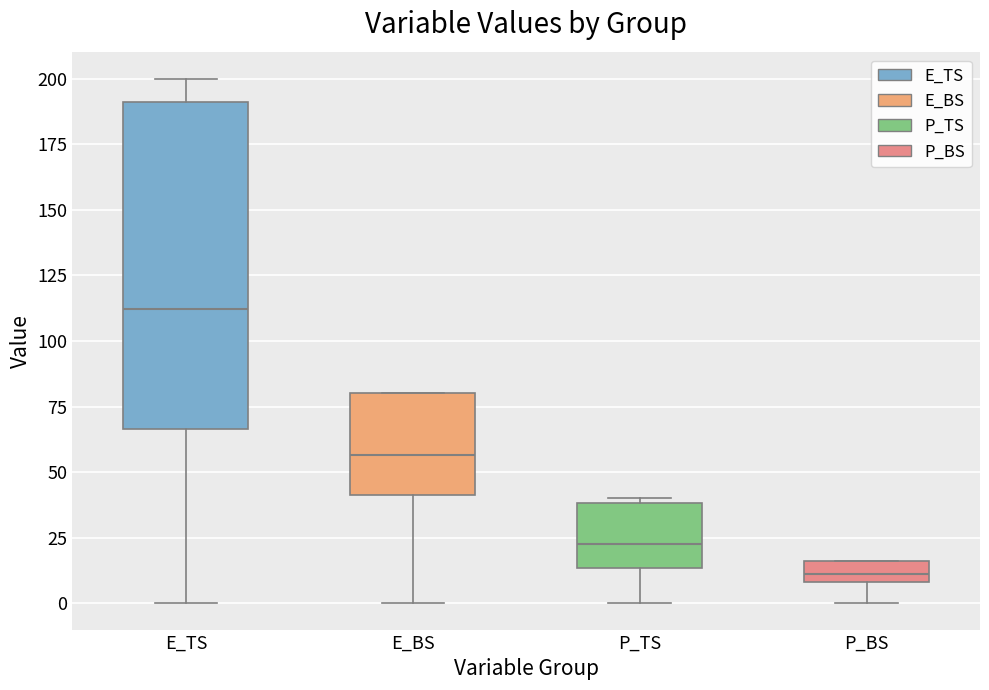

Reading left to right, read every box against the y-axis: the position of its median line, the range the box covers, and the ends of its whiskers. The values are not printed on the chart, so give them approximately, as read against the axis.

E_TS: median 110, box 65 to 190, whiskers 0 to 200
E_BS: median 55, box 40 to 80, whiskers 0 to 80
P_TS: median 25, box 15 to 40, whiskers 0 to 40 (just above the box's upper edge)
P_BS: median 10 (inside the box), box 10 to 15, whiskers 0 to 15